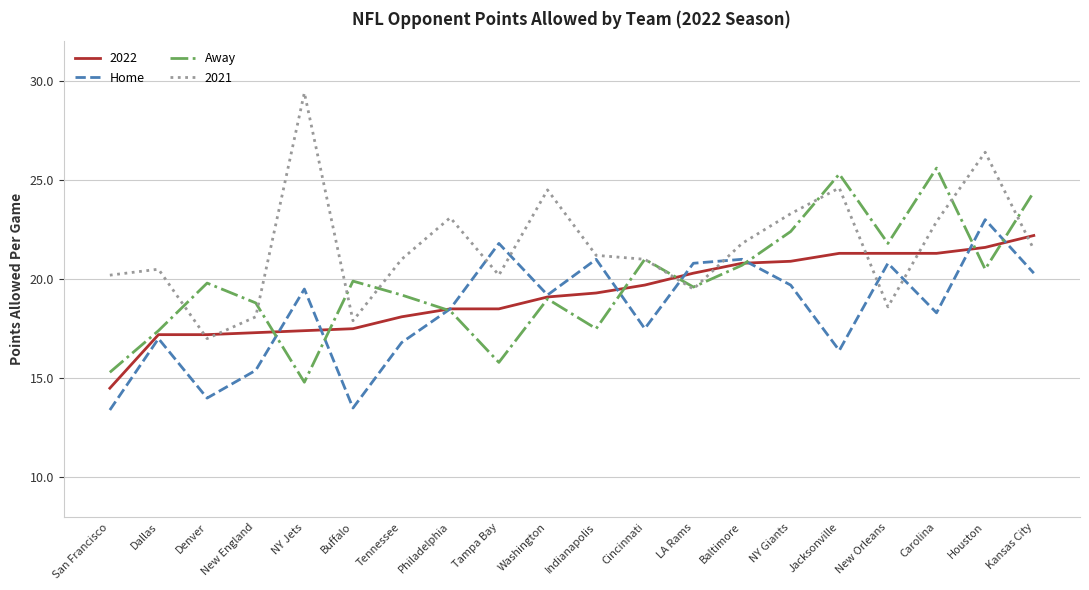

What value does the 2022 series have at Denver?

17.2